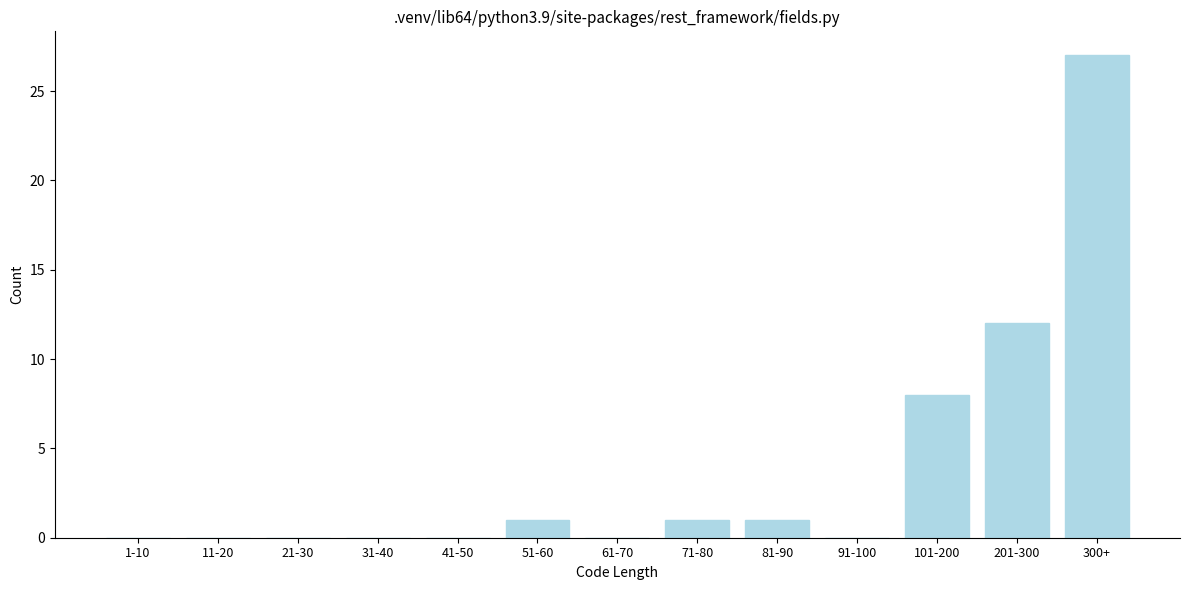

Reading left to right, extract all data points from this chart.

1-10=0	11-20=0	21-30=0	31-40=0	41-50=0	51-60=1	61-70=0	71-80=1	81-90=1	91-100=0	101-200=8	201-300=12	300+=27